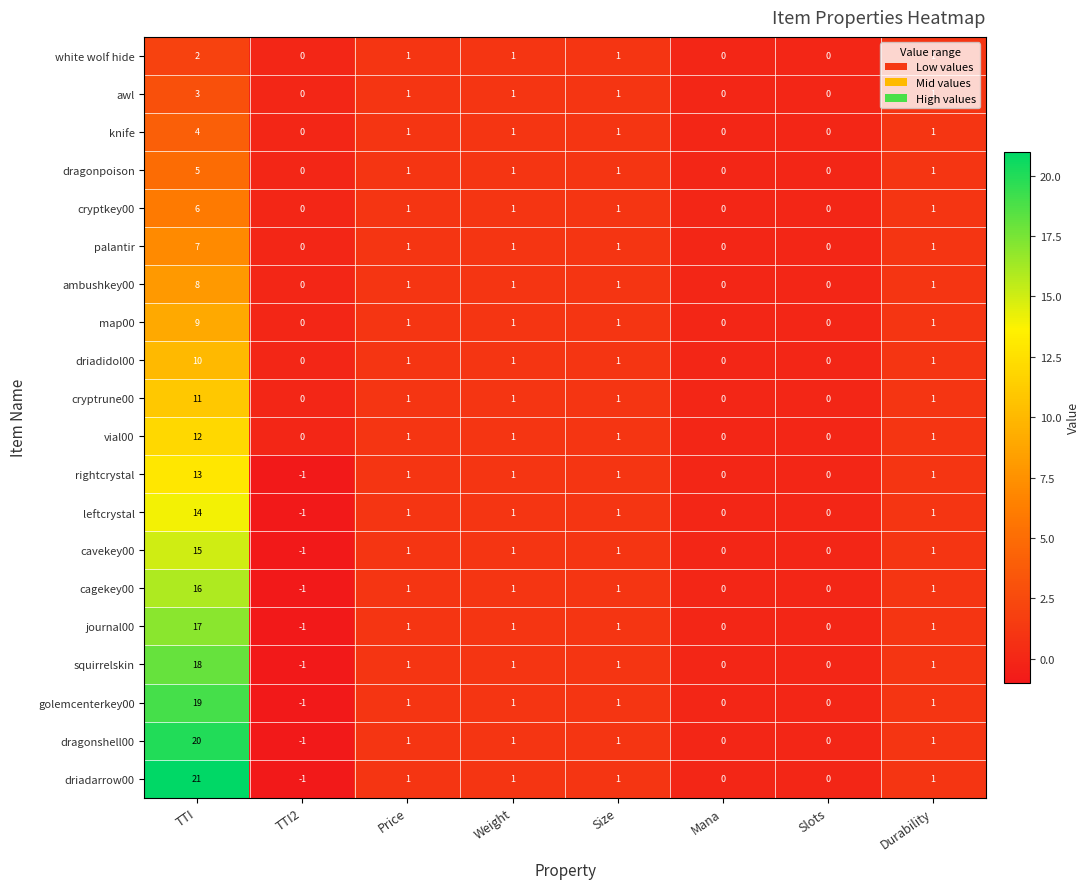

The value of cavekey00 at Slots is -8. True or false?

False